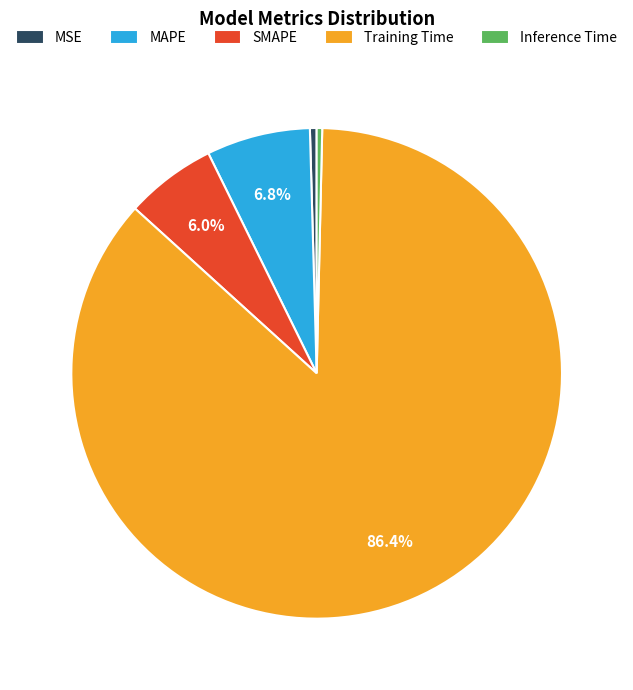

To the nearest percent, what is the difference between the largest and smallest slice percentages?

86%